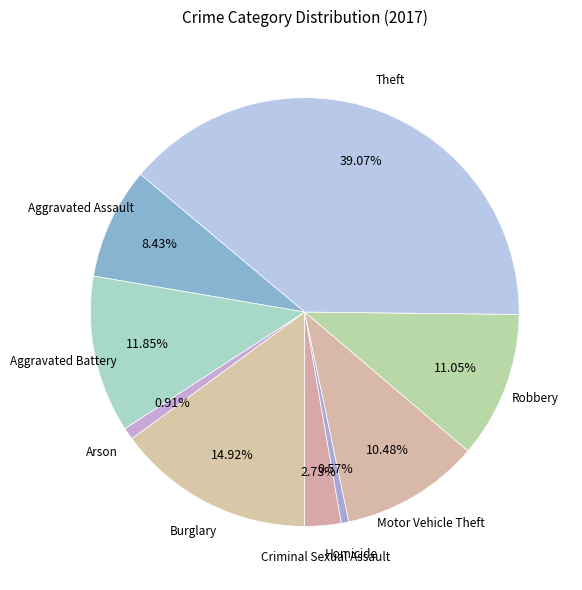

Does any single category account for the majority?

No